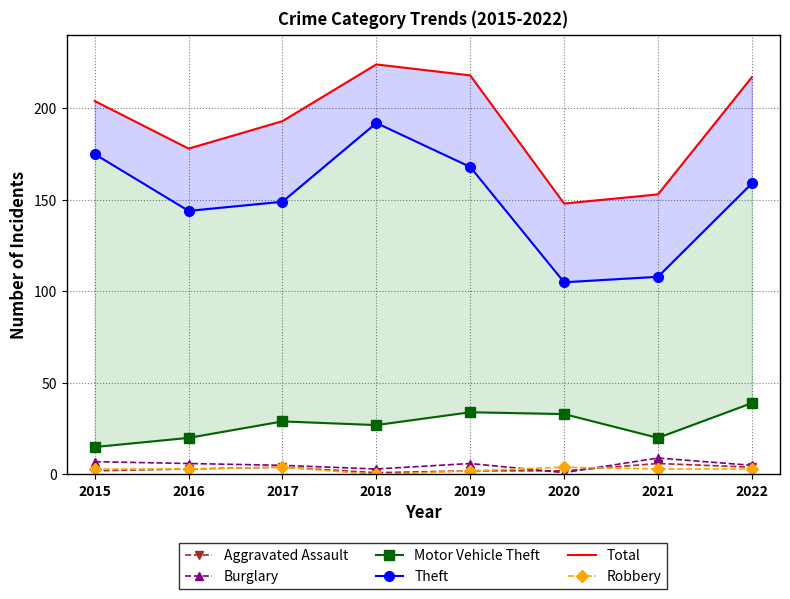

Reading left to right, extract all data points from this chart.

Aggravated Assault: 2	3	4	1	2	2	6	4
Burglary: 7	6	5	3	6	1	9	5
Motor Vehicle Theft: 15	20	29	27	34	33	20	39
Theft: 175	144	149	192	168	105	108	159
Total: 204	178	193	224	218	148	153	217
Robbery: 3	3	4	0	2	4	3	3